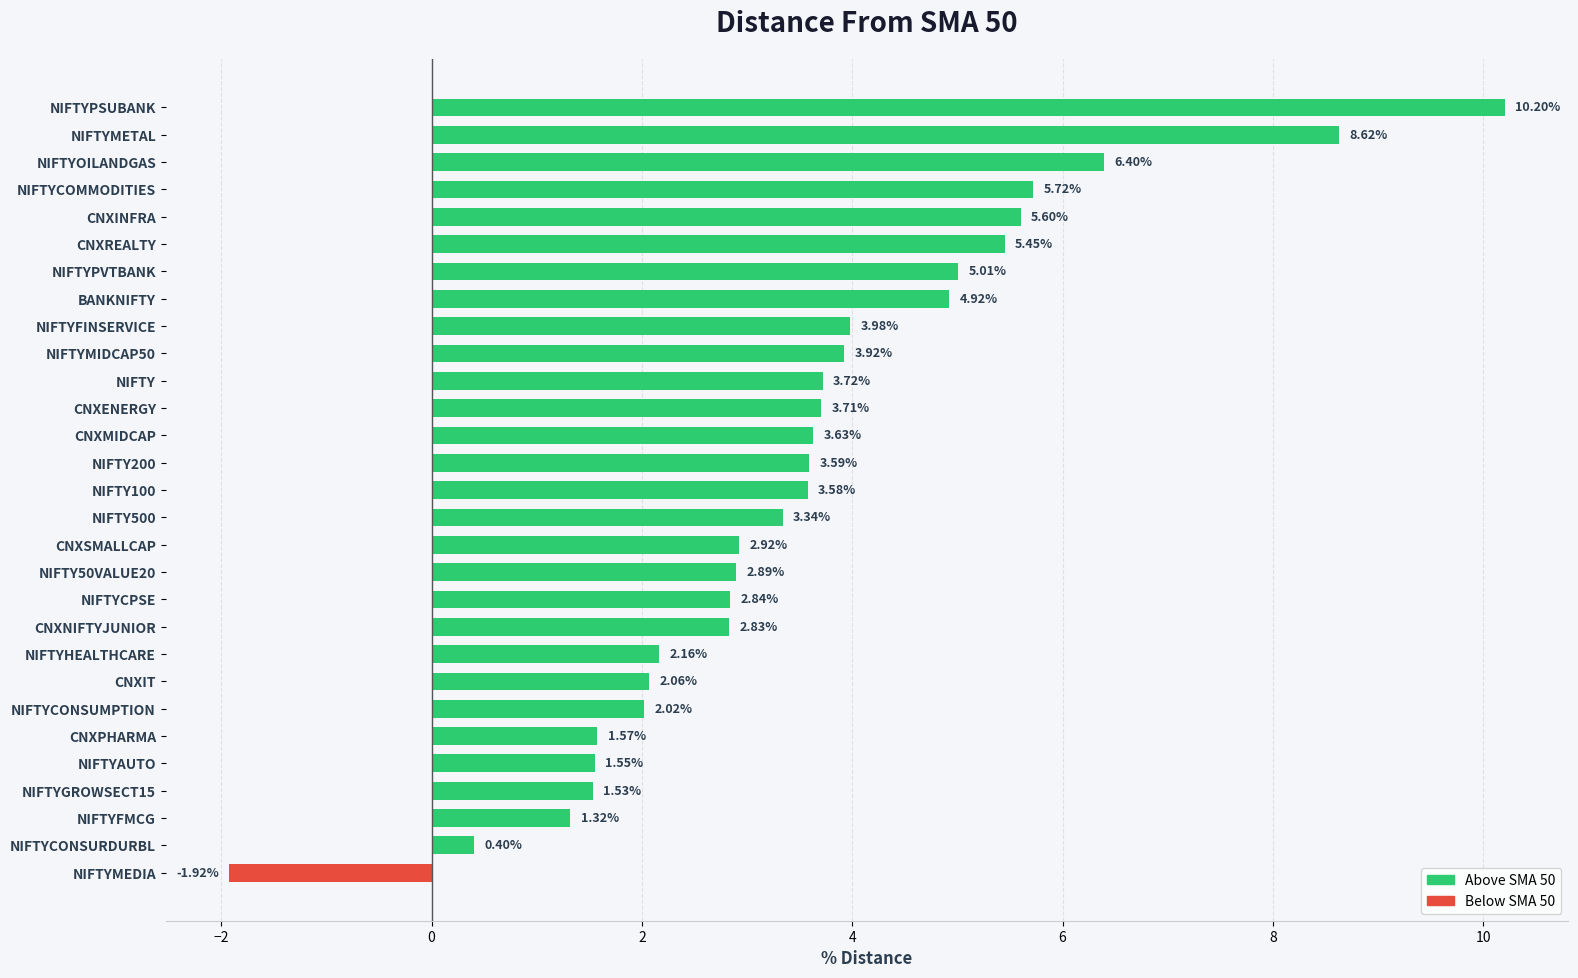

What is the difference between the maximum and second lowest values?

9.8